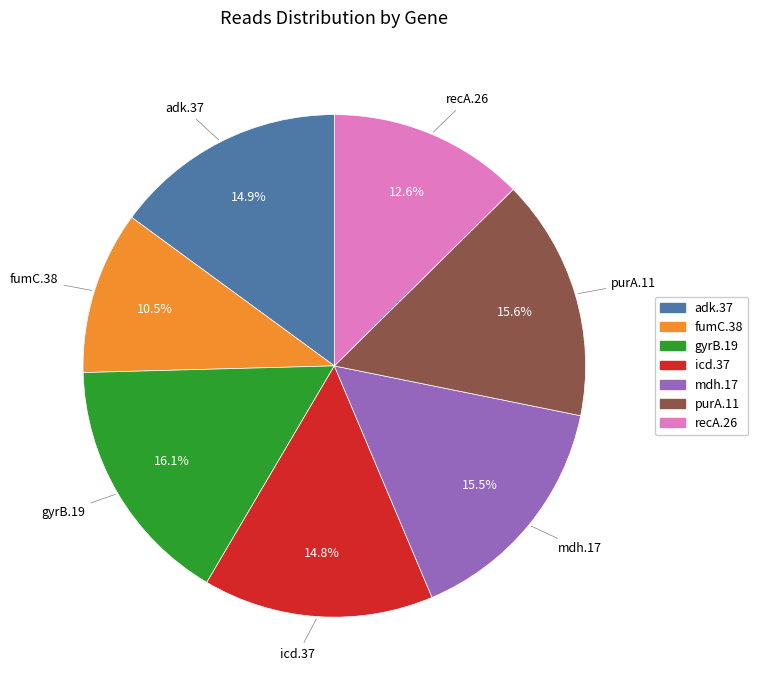

Which category has the biggest portion of the pie?

gyrB.19